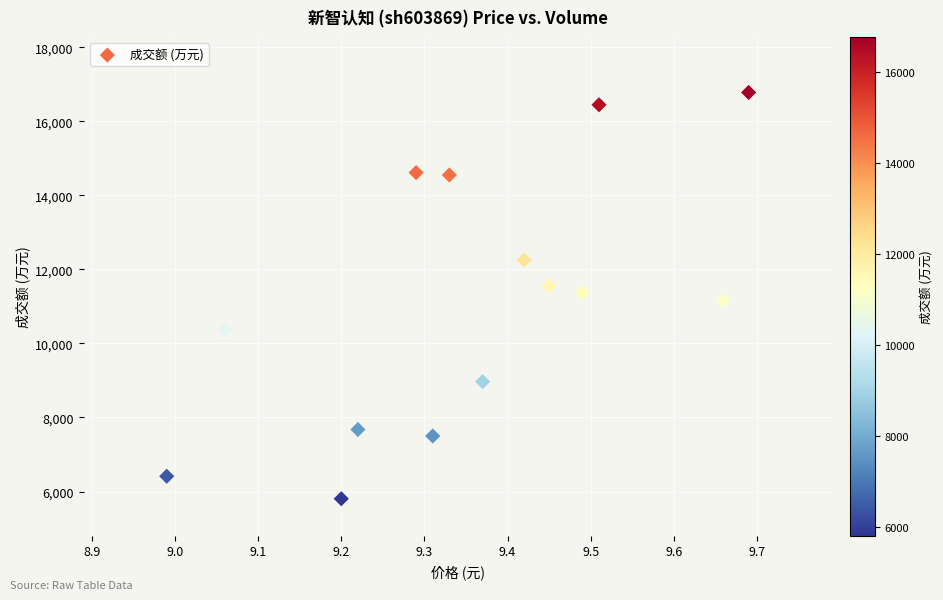

What is the range of Y values (max minus min)?

10975